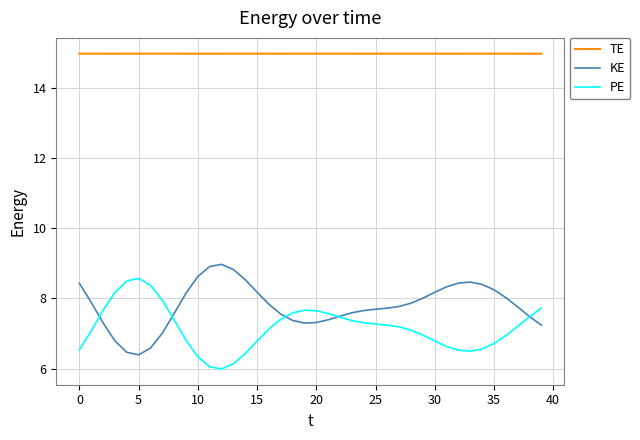

List the series in order of their peak value, highest first.

TE, KE, PE